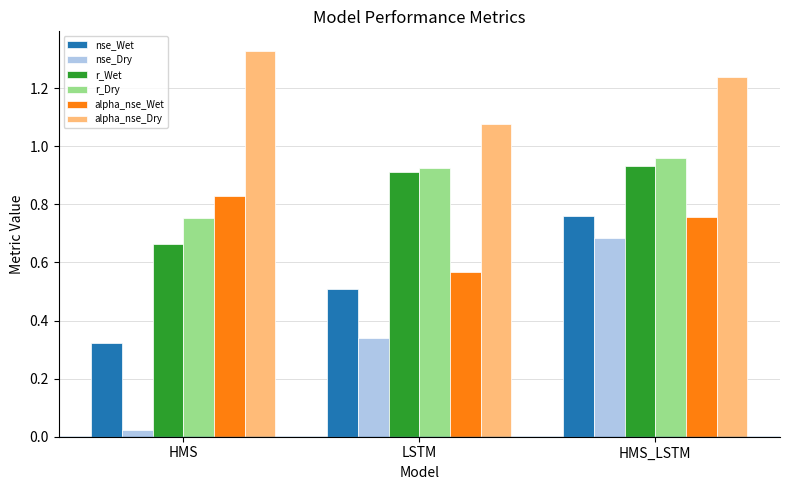

Where is alpha_nse_Dry nearest to the value 1?

LSTM